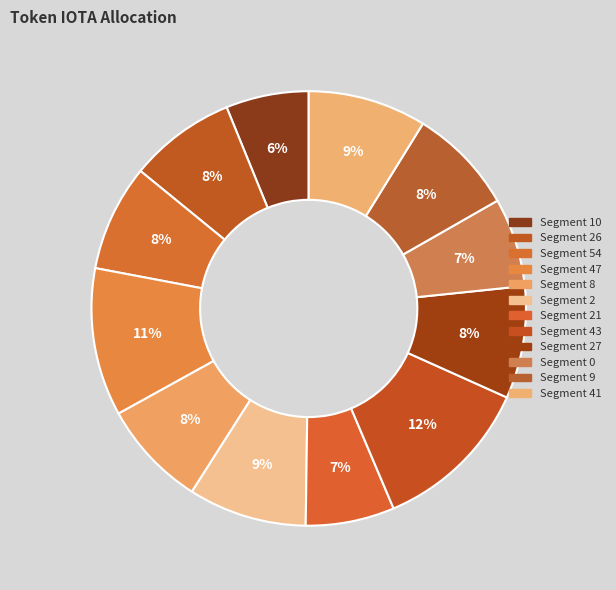

What is the smallest slice in the pie chart?

10